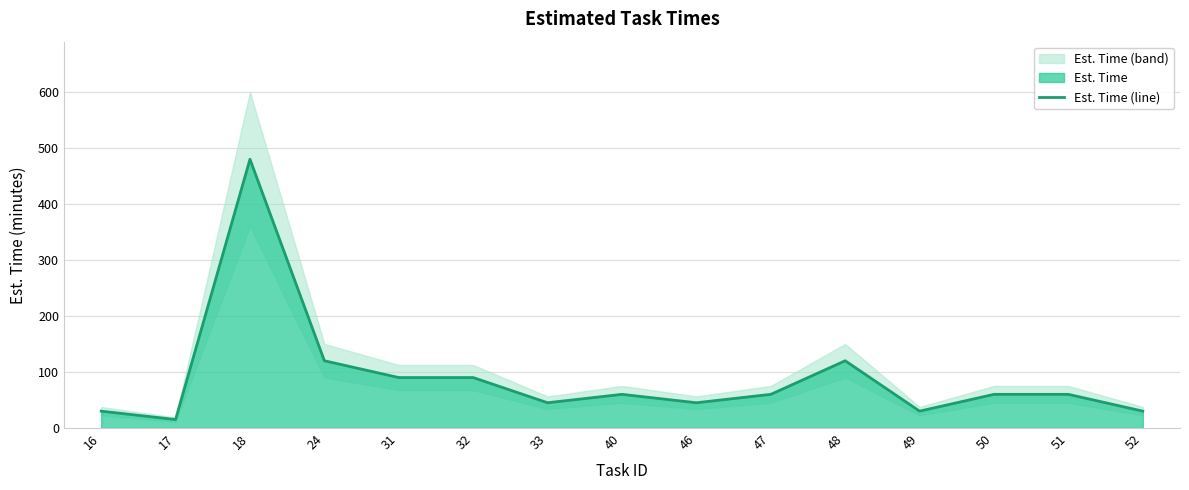

How many points are lower than both their immediate neighbors (excluding endpoints)?

4